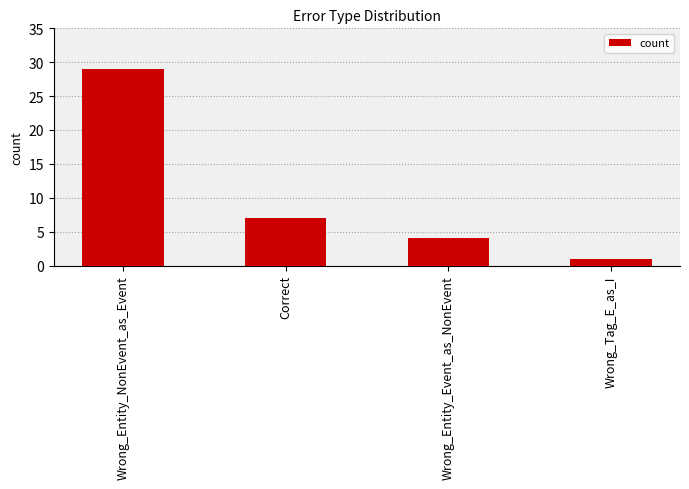

Approximately how many times larger is the value at Wrong_Entity_Event_as_NonEvent compared to Correct?

0.6